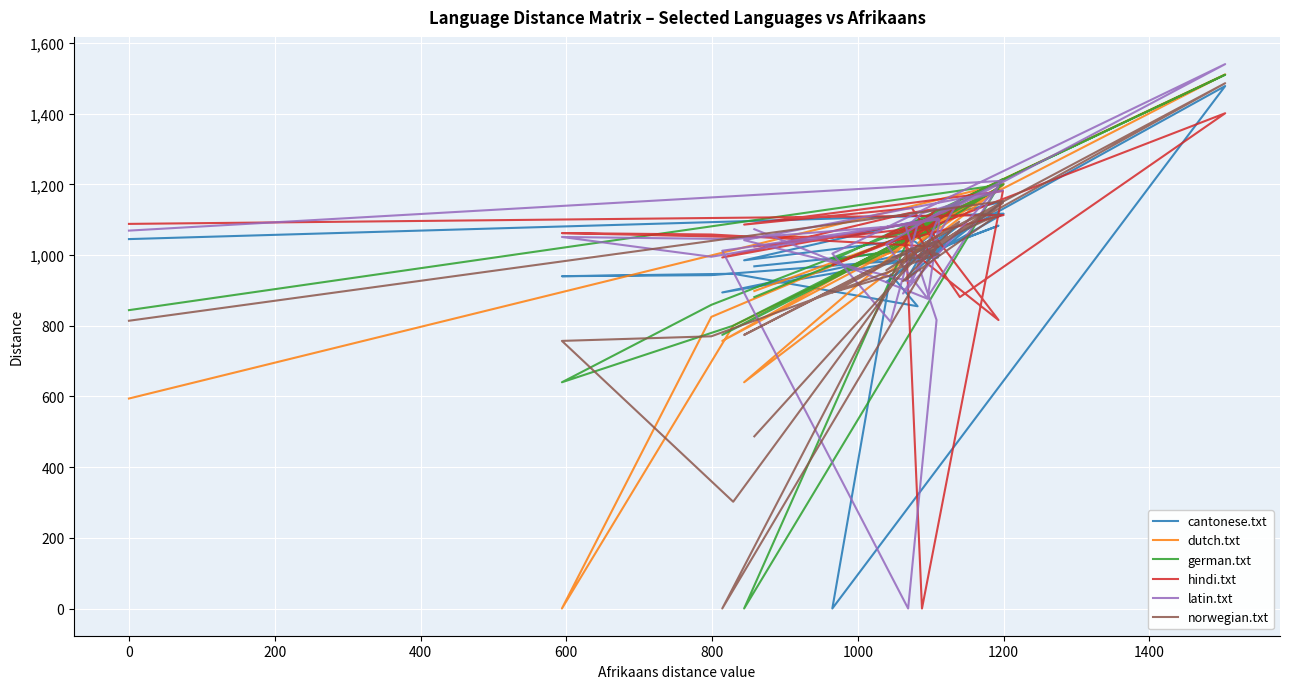

What are all the series names shown in the legend?

cantonese.txt, dutch.txt, german.txt, hindi.txt, latin.txt, norwegian.txt